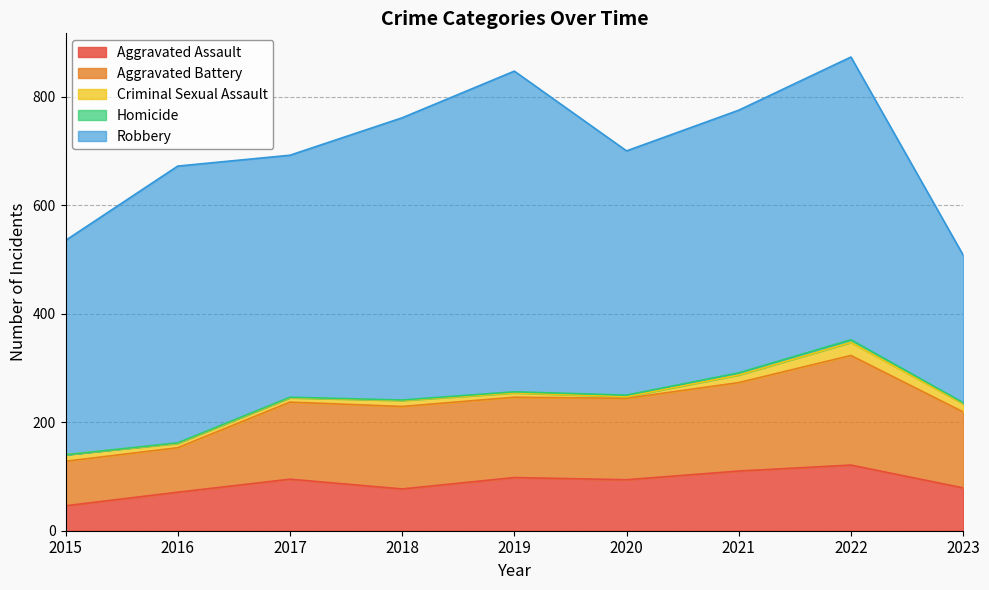

True or false: Aggravated Battery and Aggravated Assault intersect in this chart.

False